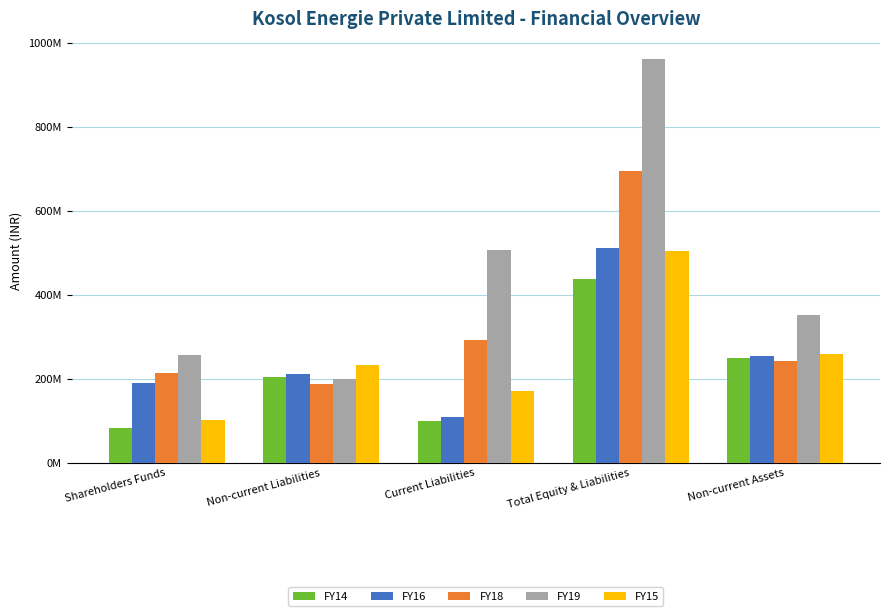

The FY14 series shows 203371843 at Non-current Liabilities. True or false?

True